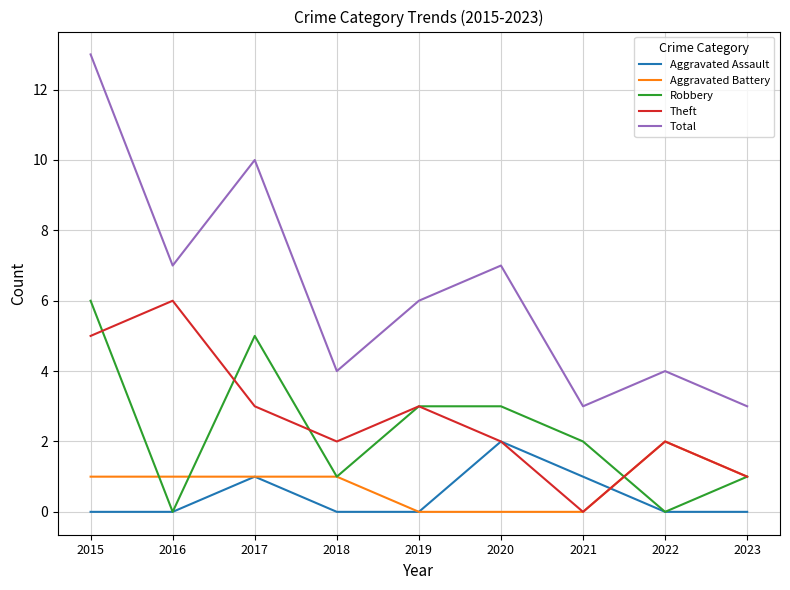

At which category does Aggravated Assault reach its first local peak?

2017